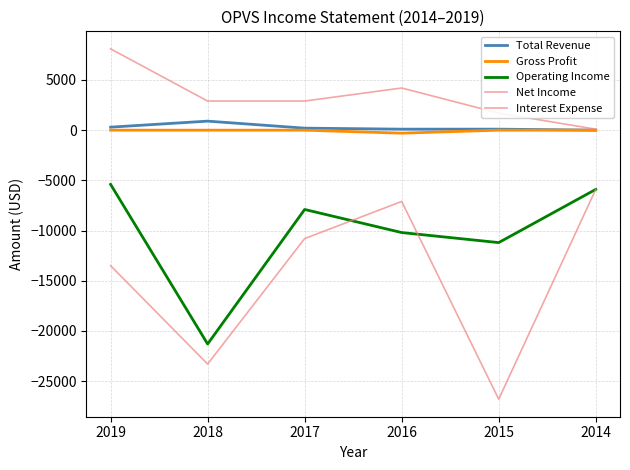

True or false: Operating Income has more than 1 points higher than both neighbors.

False